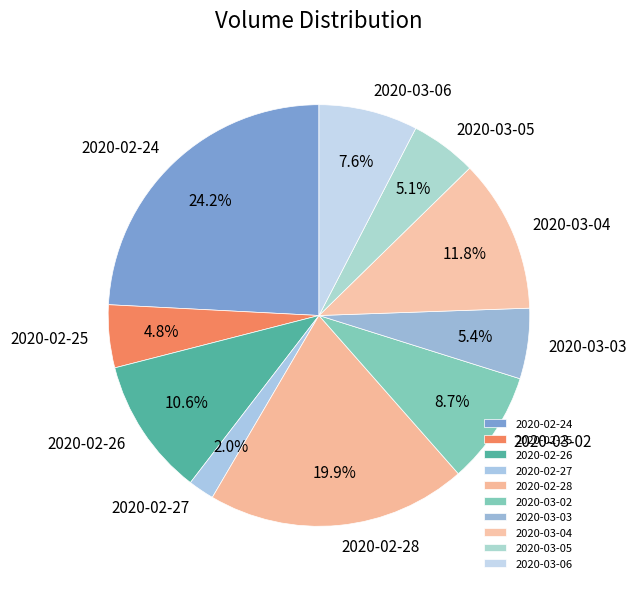

The 2020-03-02 slice represents 9% of the pie. True or false?

True